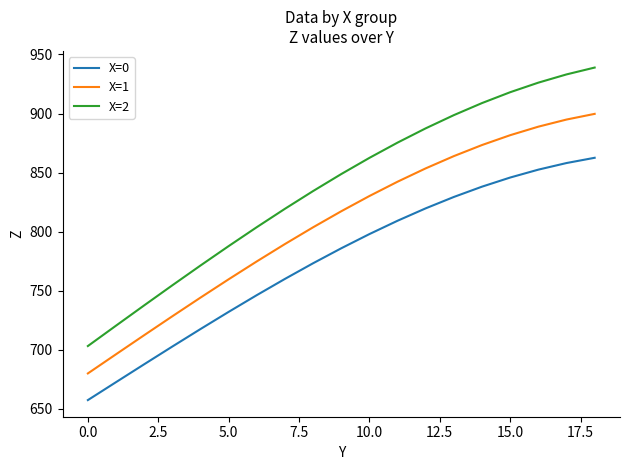

What is the minimum value shown in the chart?

657.3